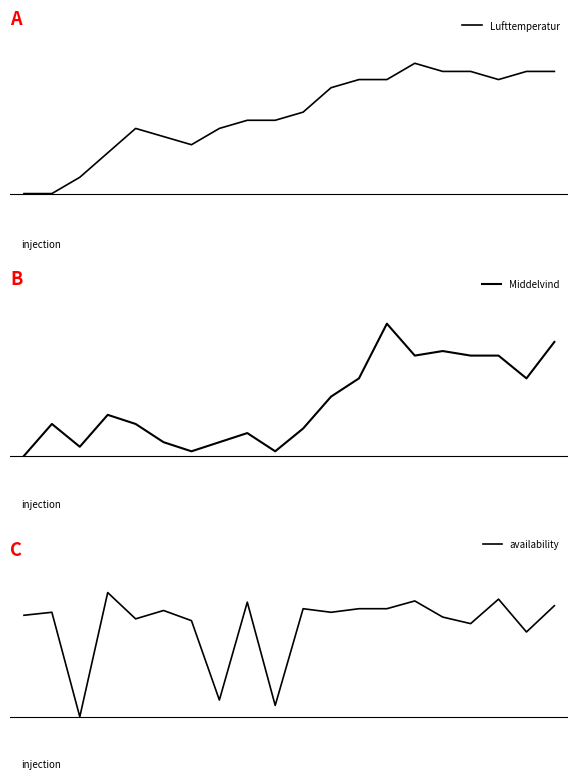

Is this an area chart (filled region under the line)?

No